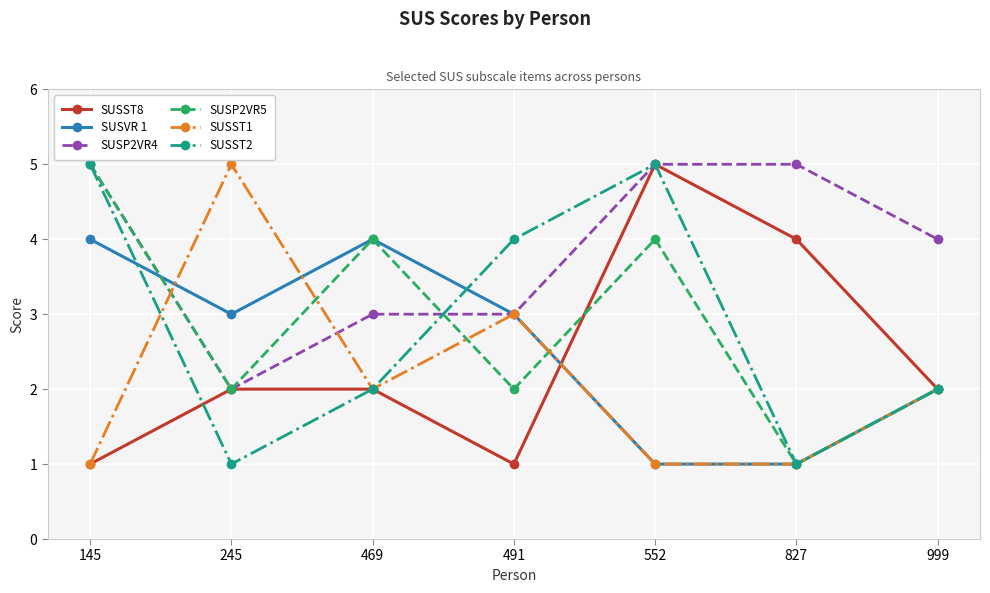

What is the sum of all SUSP2VR5 values?

20